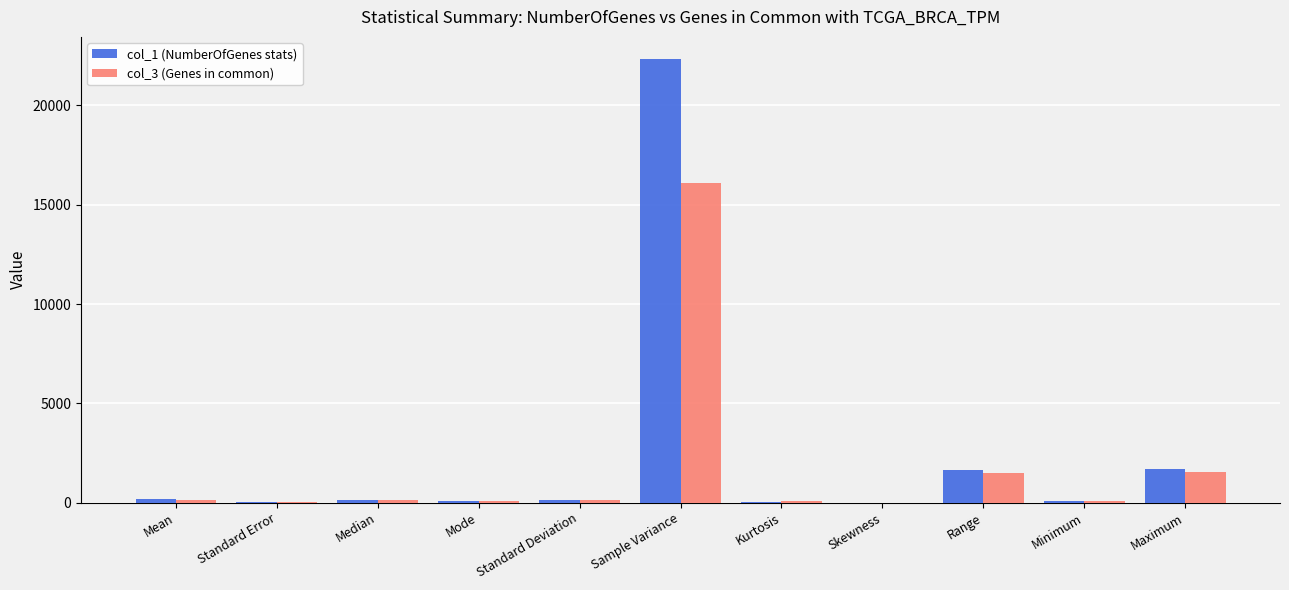

Is the value of col_3 (Genes in common) at Kurtosis greater than the value of col_1 (NumberOfGenes stats) at Sample Variance?

No